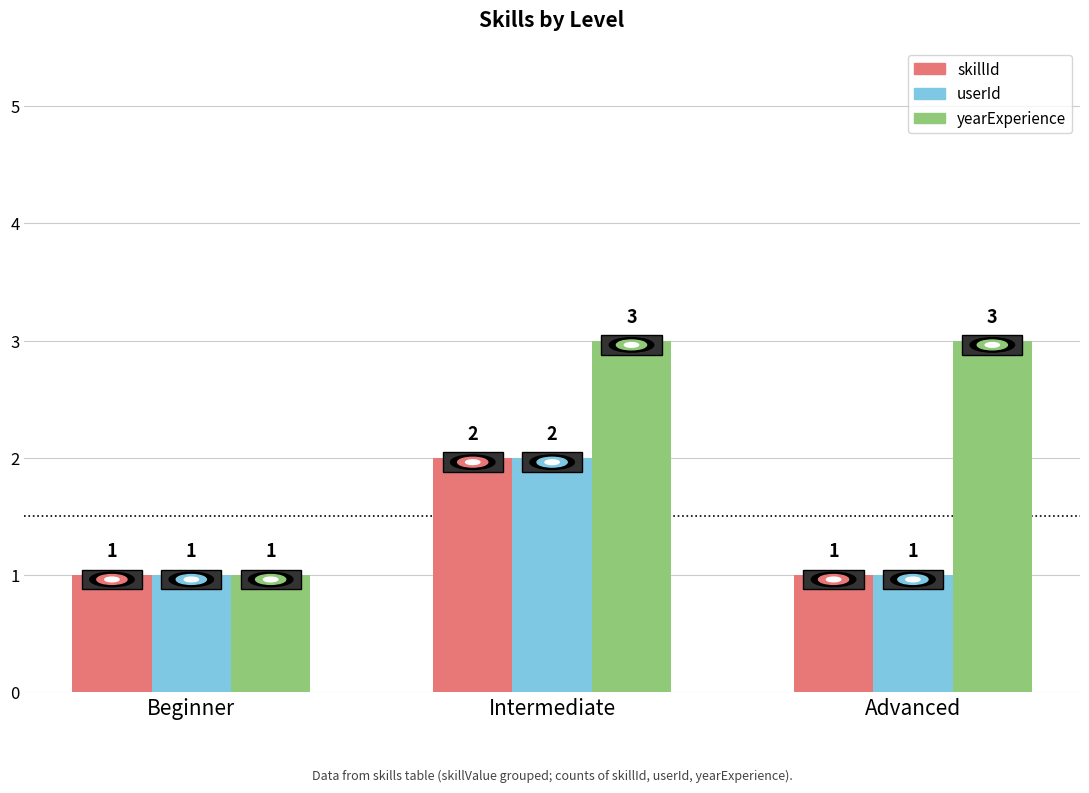

What is the sum of the yearExperience values at Intermediate and Beginner?

4